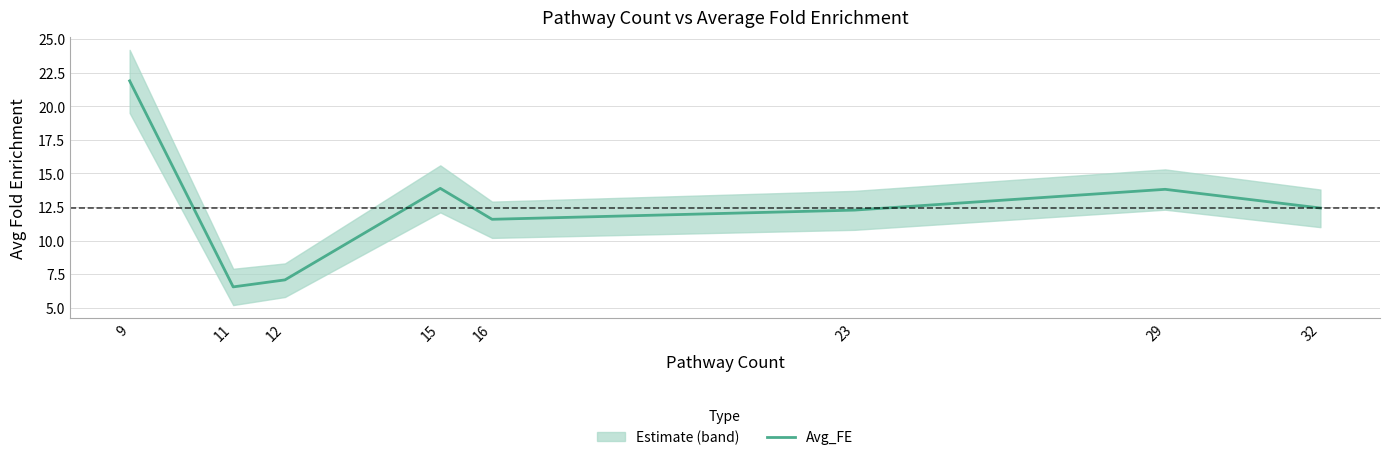

What is the smallest value displayed?

6.6